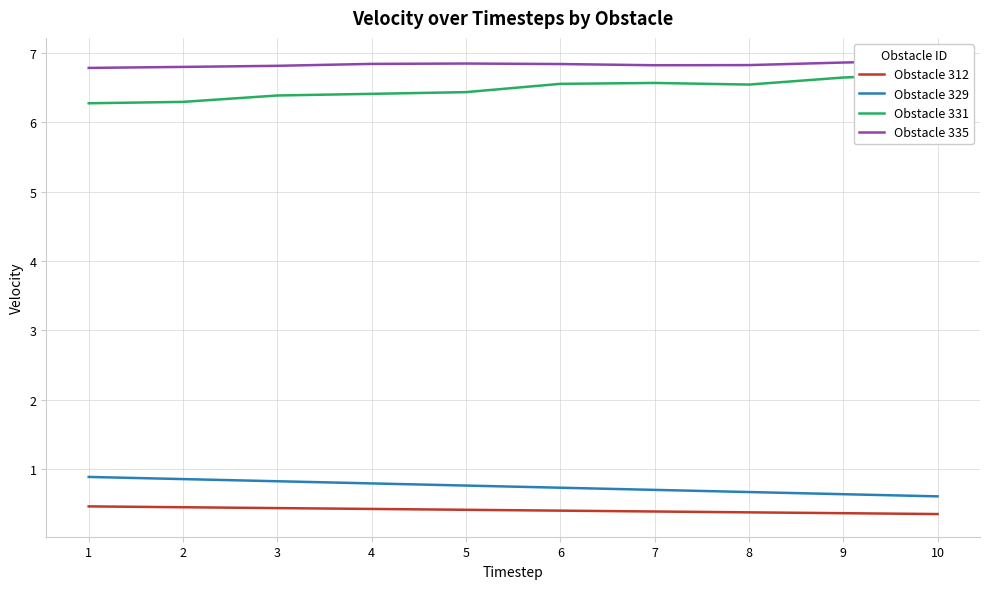

Where is the first local maximum for Obstacle 331?

7